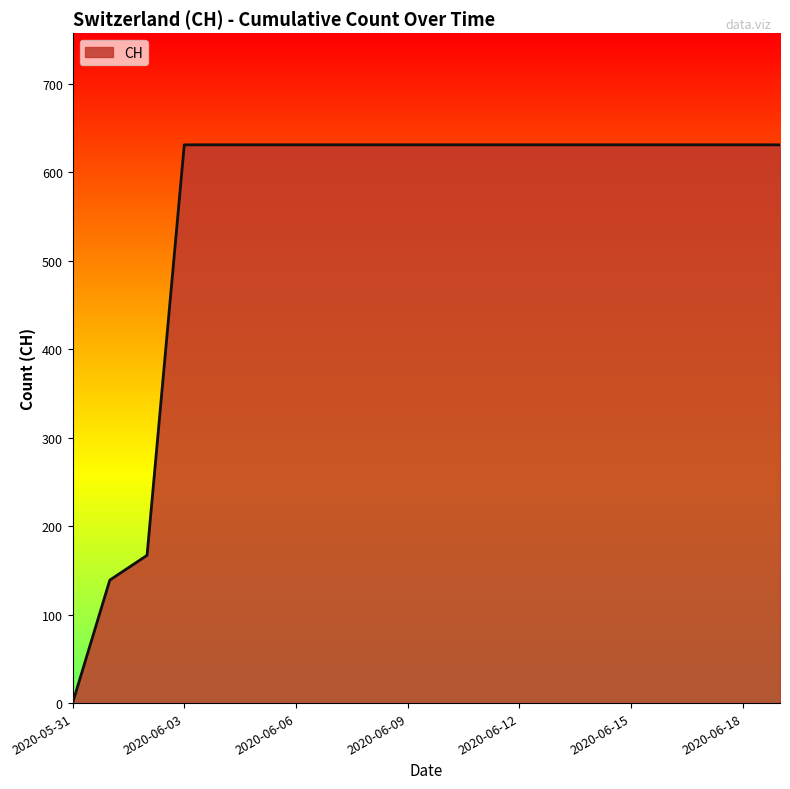

What is the difference between the second highest and second lowest values?

492